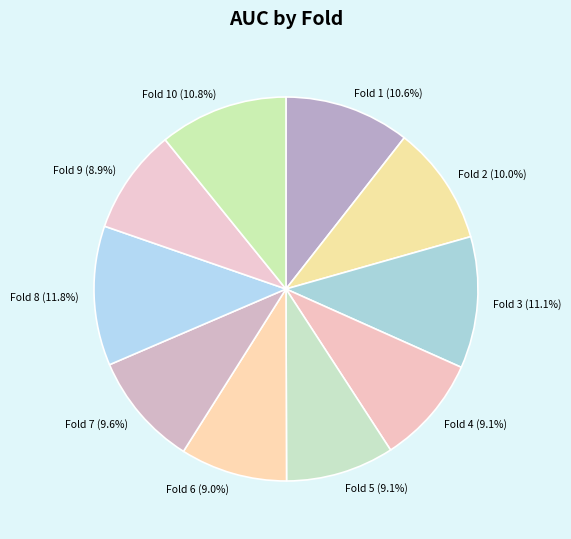

Combined, do Fold 9 (8.9%) and Fold 3 (11.1%) account for over 50%?

No